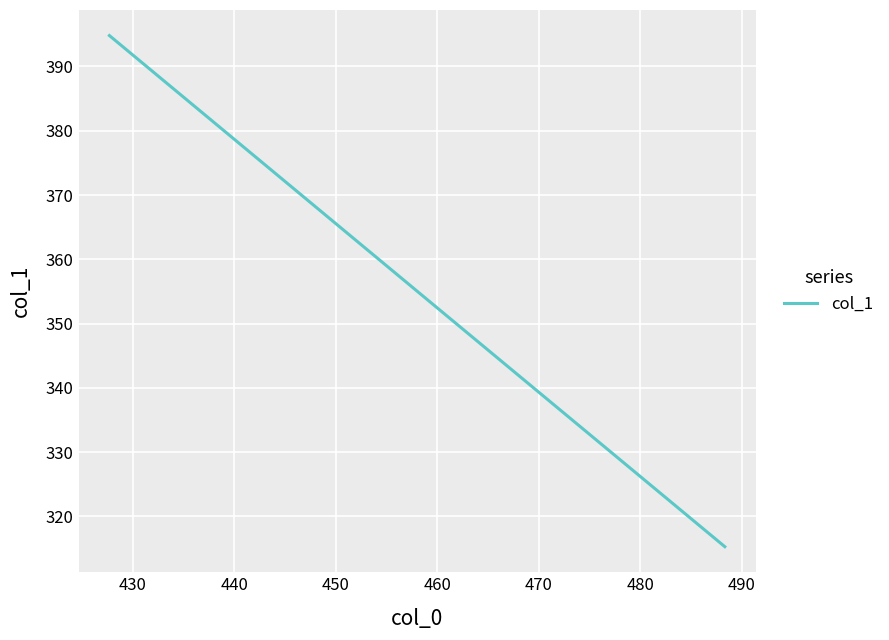

Is this an area chart (filled region under the line)?

No